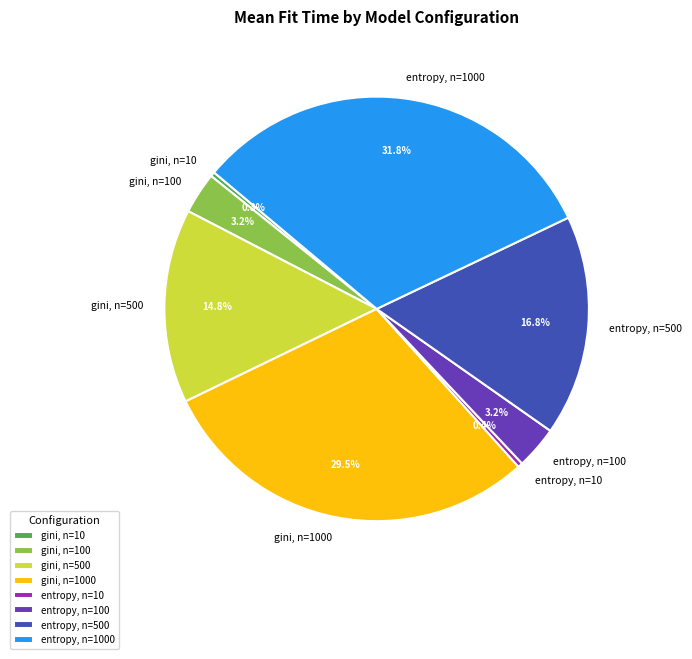

Do entropy, n=10 and gini, n=100 together represent more than half of the pie?

No